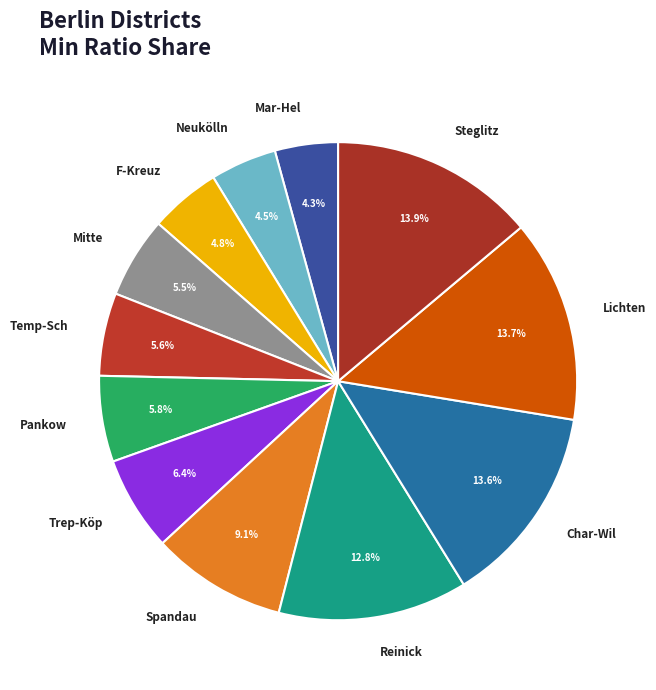

Is Mitte the majority of the pie?

No